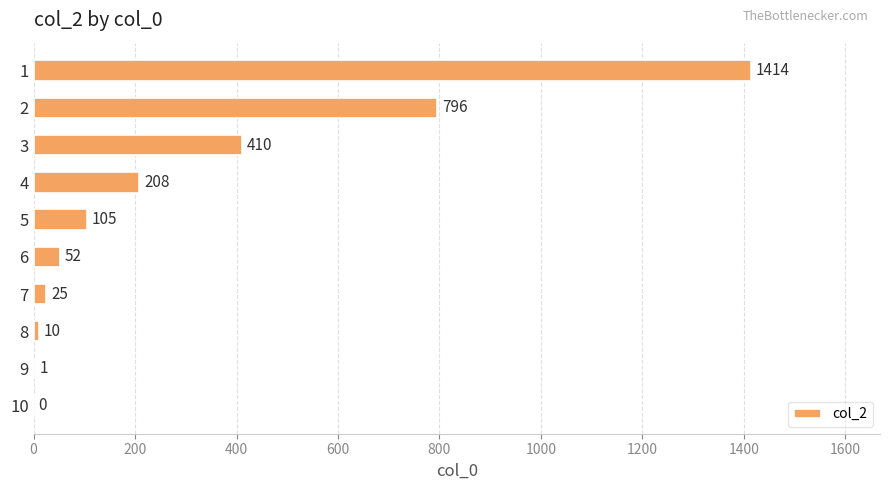

What is the change in value from 2 to 10?

-796